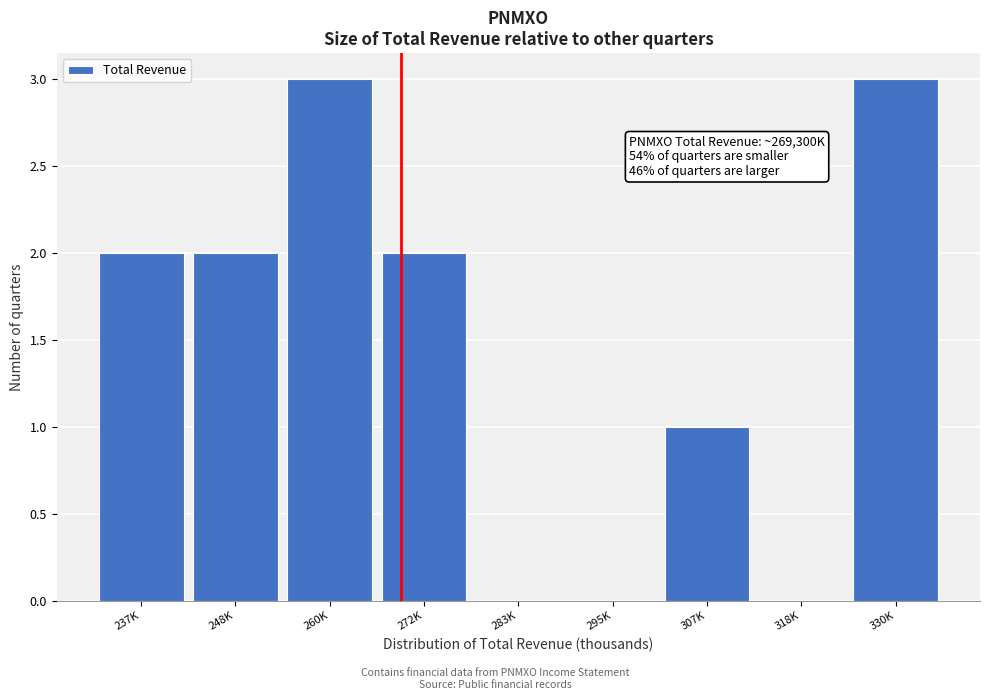

Reading left to right, extract all data points from this chart.

237K=2	248K=2	260K=3	272K=2	283K=0	295K=0	307K=1	318K=0	330K=3